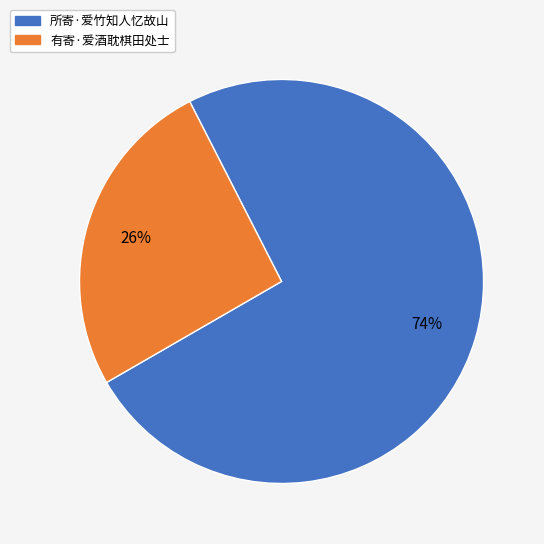

Combined, do 有寄·爱酒耽棋田处士 and 所寄·爱竹知人忆故山 account for over 50%?

Yes